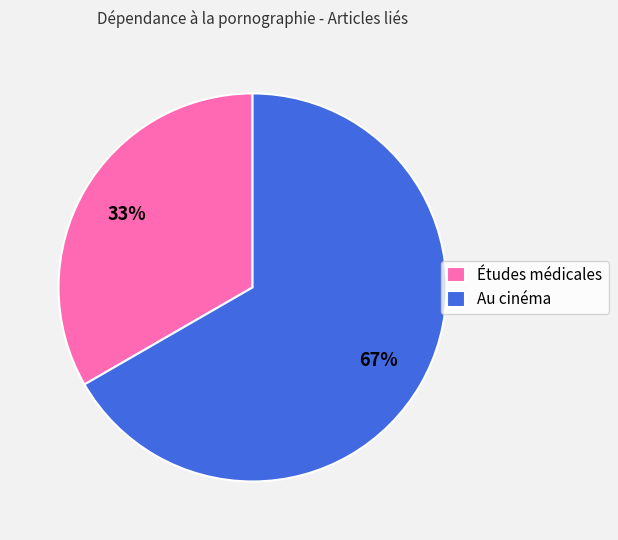

Rank the categories by value from lowest to highest.

Études médicales, Au cinéma